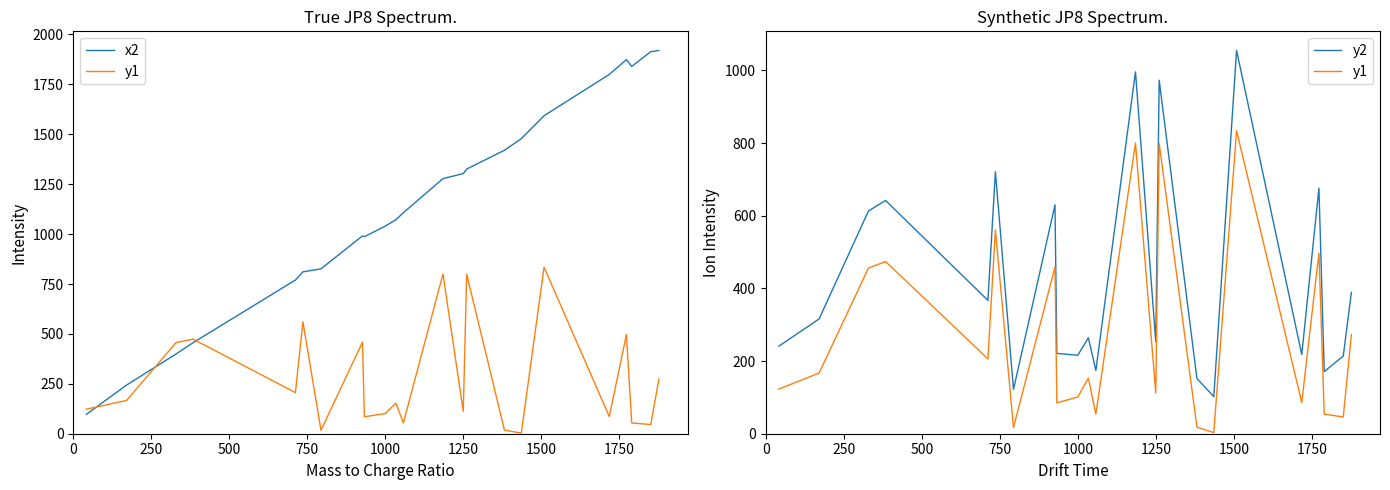

What is the value of the y2 point at the 15th from the left?

973